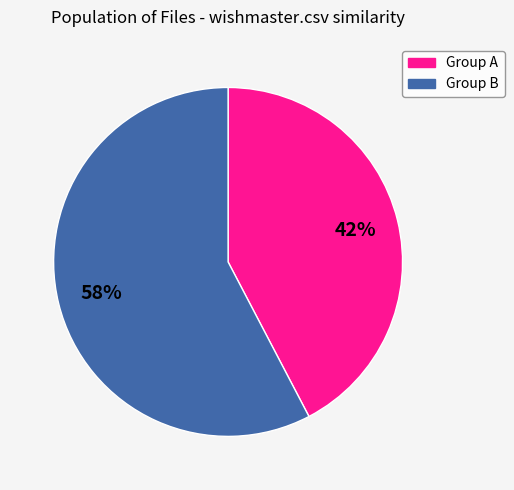

Is there any slice that represents more than half of the pie?

Yes